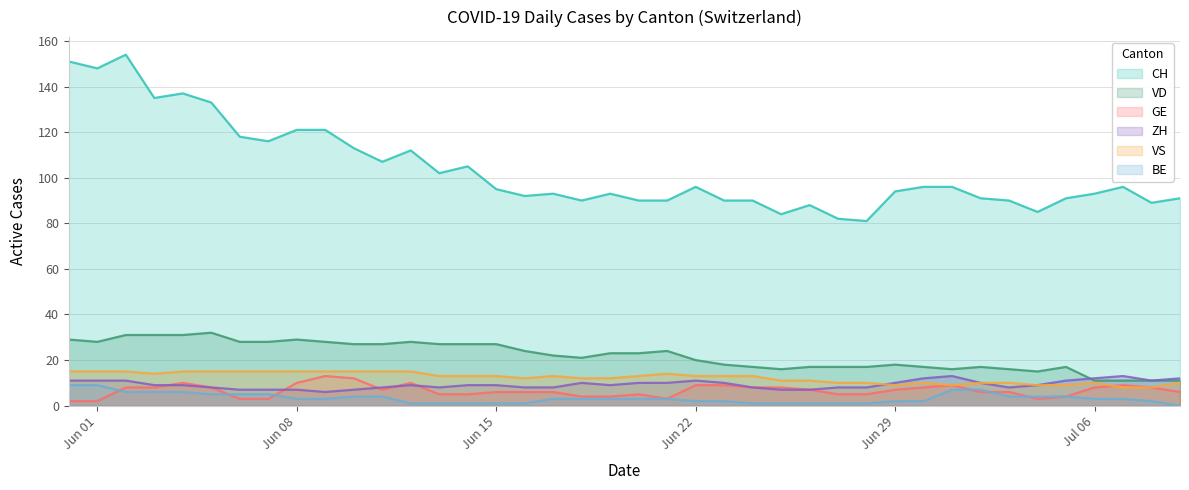

True or false: CH and GE intersect in this chart.

False